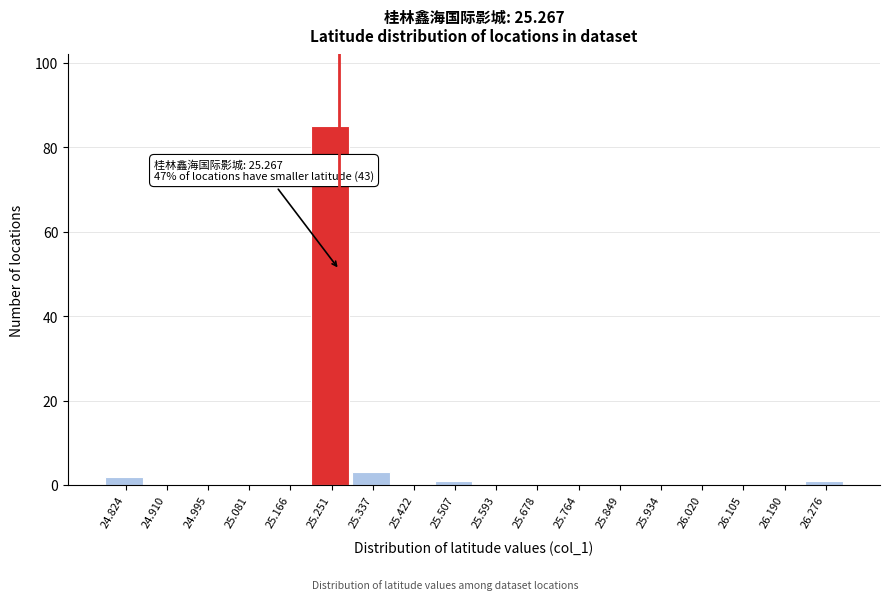

Over which range of the x-axis is the bar tallest?

25.21 to 25.29